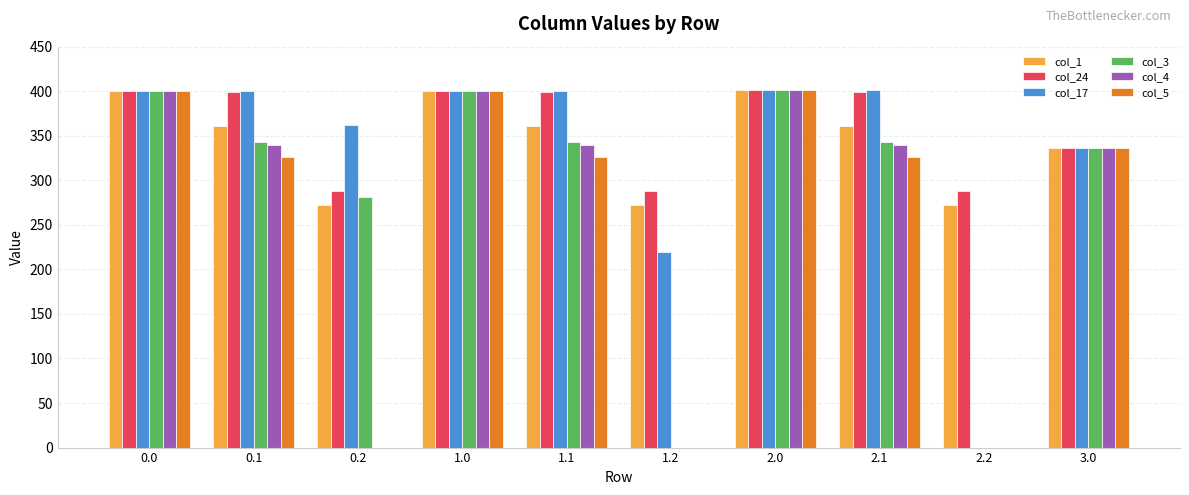

What is the sum of the col_24 values at 1.0 and 2.0?

801.0